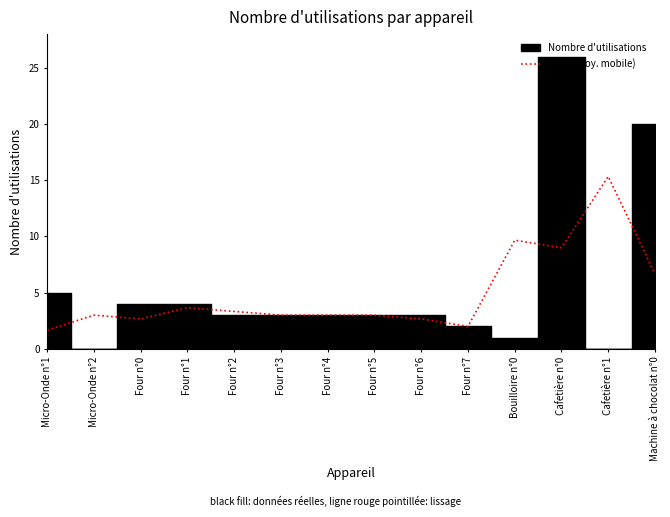

What is the highest value of the Lissé (moy. mobile) series?

15.3